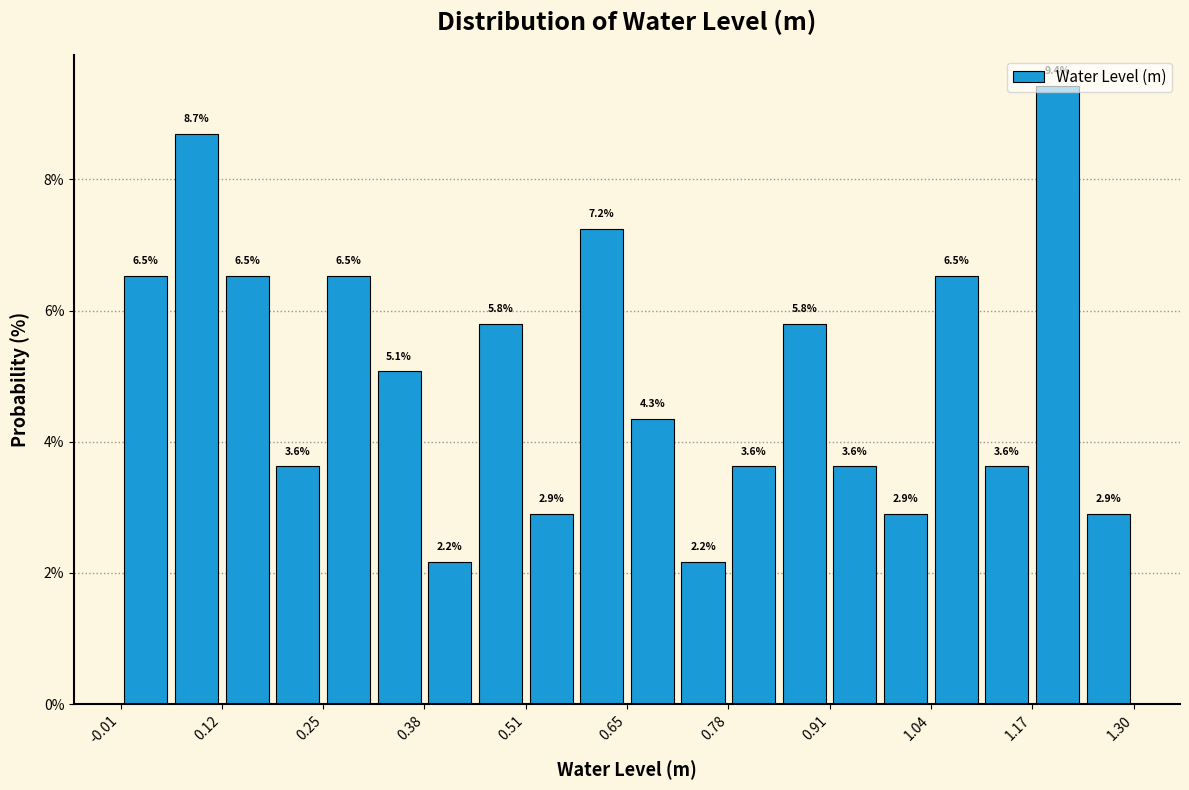

Read against the x-axis, roughly where is the centre of the tallest bar?

1.20